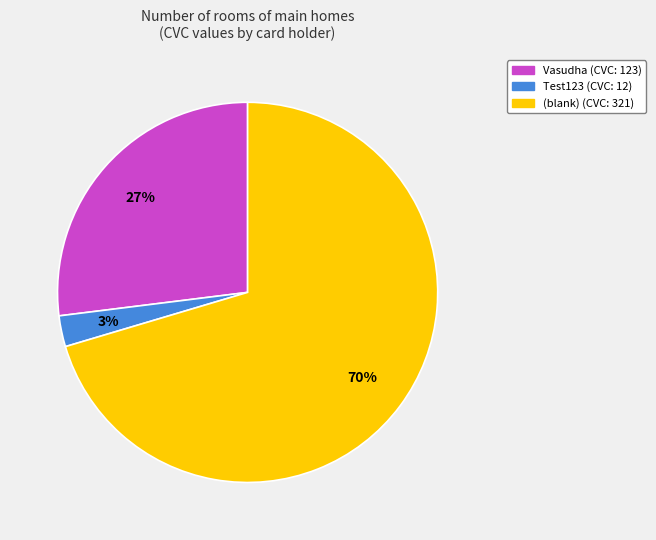

Which category has the smallest portion of the pie?

Test123